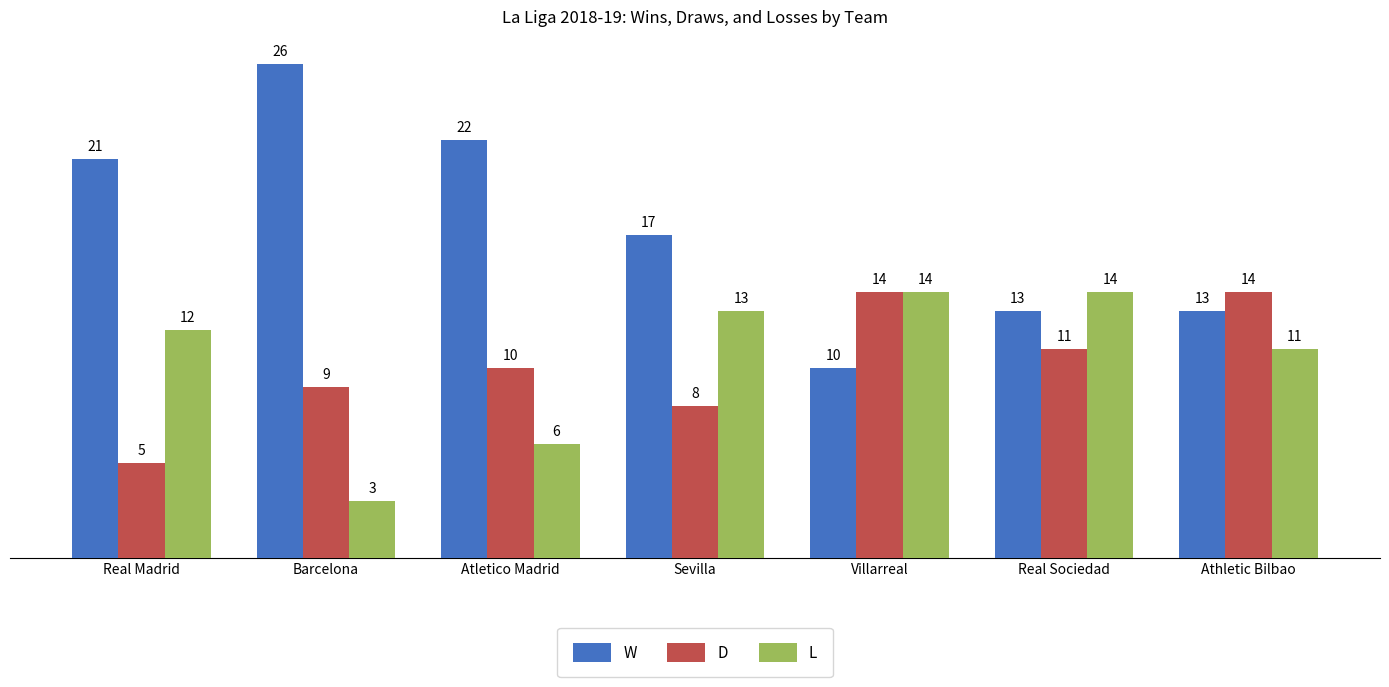

Reading right to left, list all the values displayed in this chart.

W: Athletic Bilbao=13	Real Sociedad=13	Villarreal=10	Sevilla=17	Atletico Madrid=22	Barcelona=26	Real Madrid=21
D: Athletic Bilbao=14	Real Sociedad=11	Villarreal=14	Sevilla=8	Atletico Madrid=10	Barcelona=9	Real Madrid=5
L: Athletic Bilbao=11	Real Sociedad=14	Villarreal=14	Sevilla=13	Atletico Madrid=6	Barcelona=3	Real Madrid=12